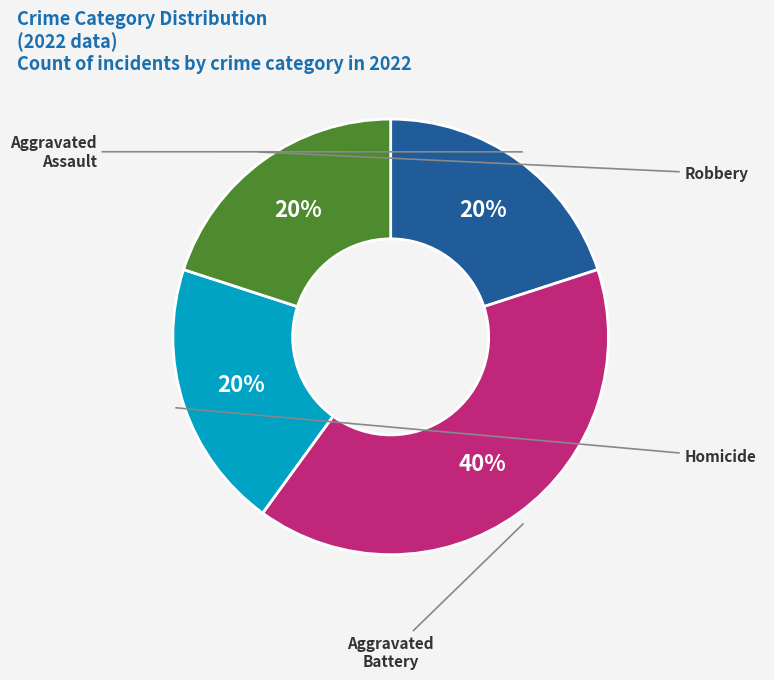

To the nearest percent, what is the average slice percentage?

25%